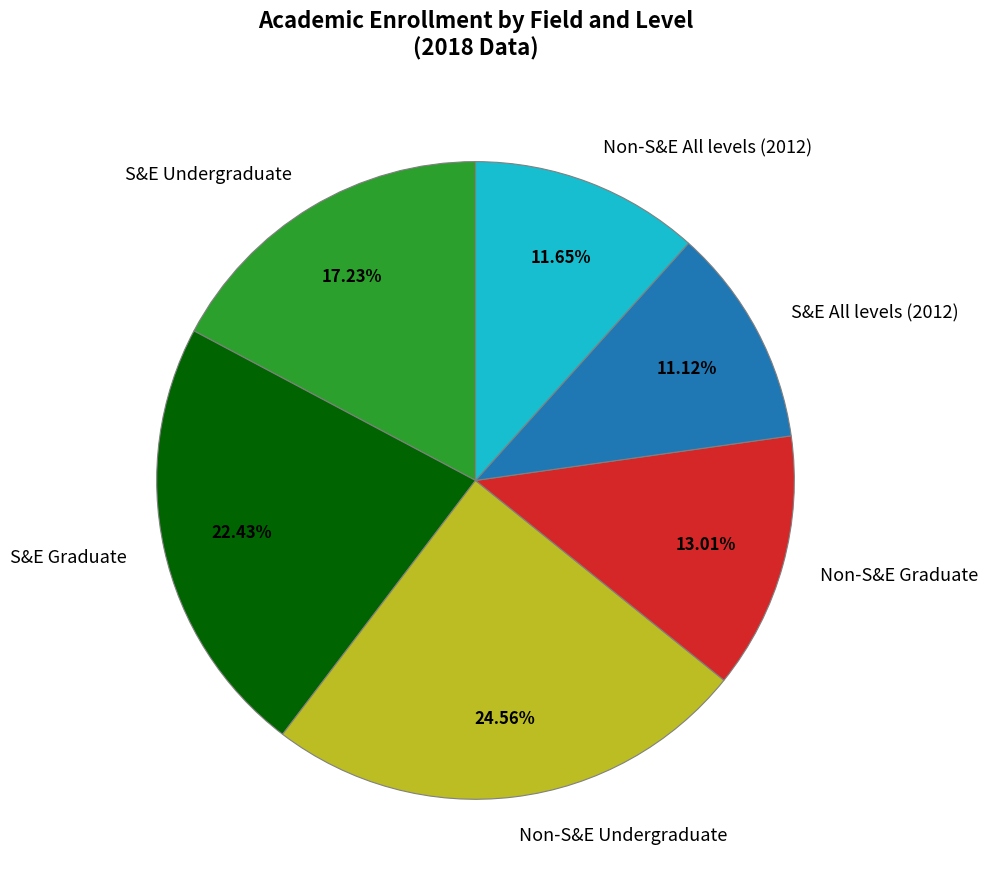

Rank the categories by value from lowest to highest.

S&E All levels (2012), Non-S&E All levels (2012), Non-S&E Graduate, S&E Undergraduate, S&E Graduate, Non-S&E Undergraduate